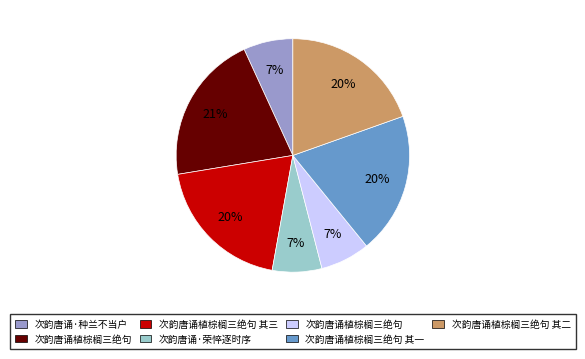

Does any single category account for the majority?

No